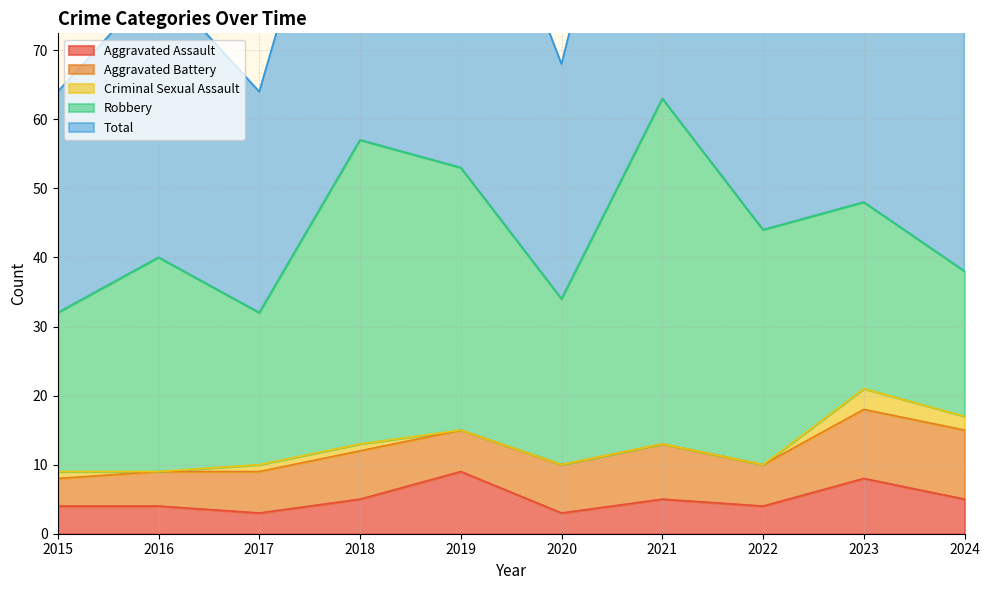

Which series has the widest spread of values?

Total